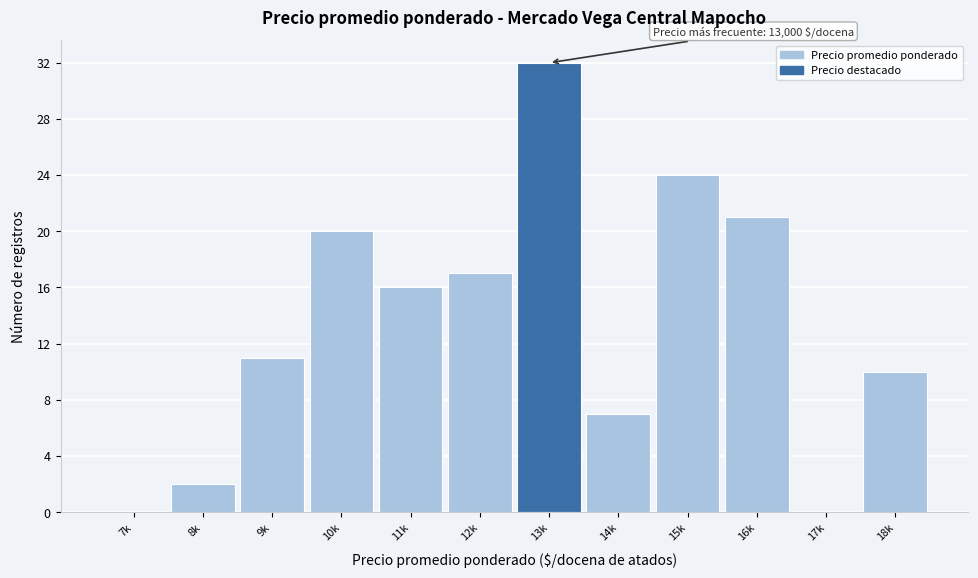

Reading left to right, list all the values displayed in this chart.

7k=0	8k=2	9k=11	10k=20	11k=16	12k=17	13k=32	14k=7	15k=24	16k=21	17k=0	18k=10